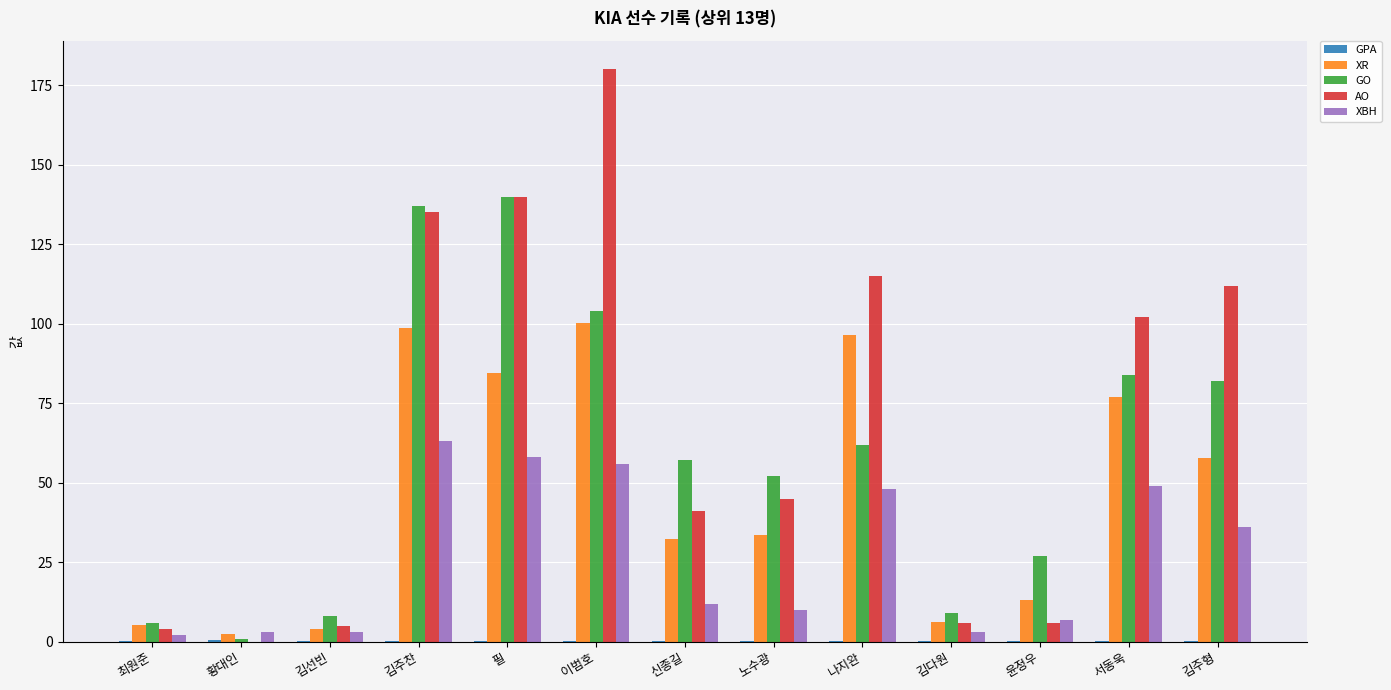

Which series changed the most between 김선빈 and 필?

AO